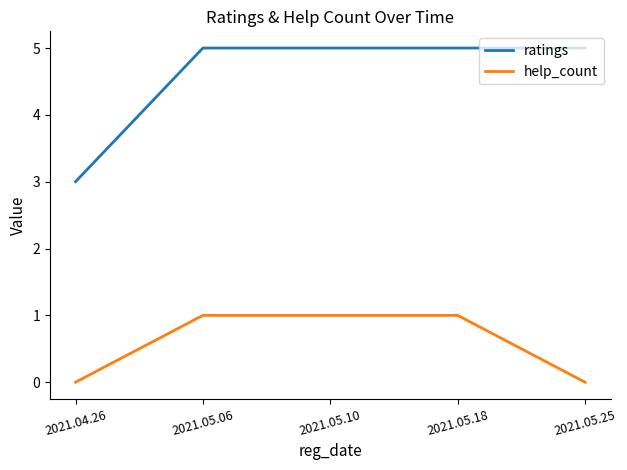

What are all the series names shown in the legend?

ratings, help_count